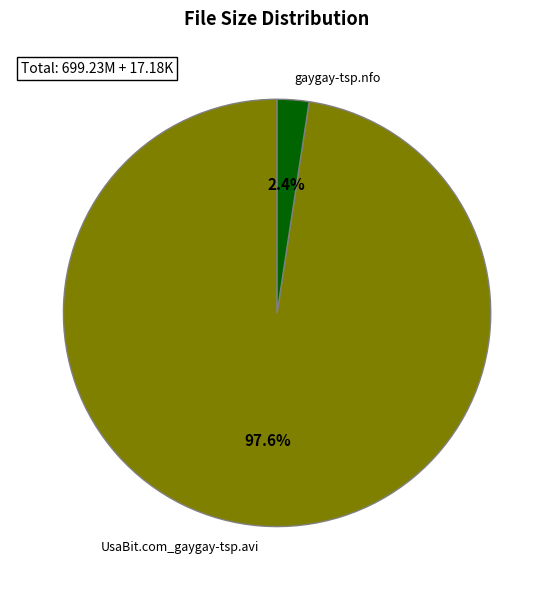

Which category has the smallest portion of the pie?

gaygay-tsp.nfo